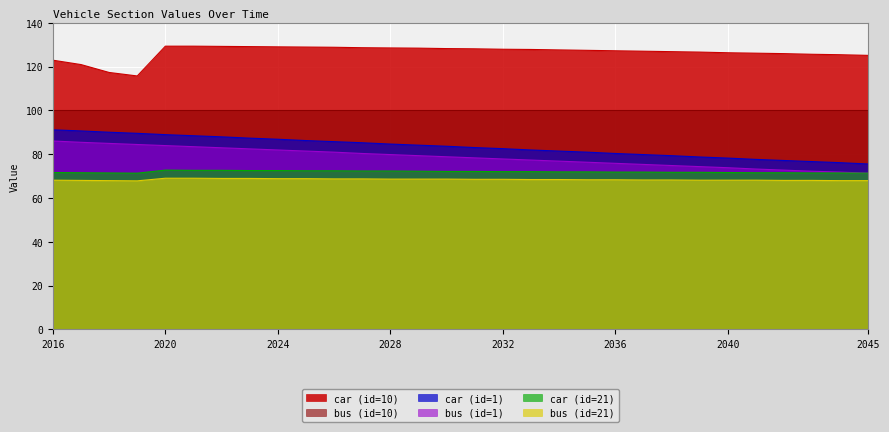

The bus (id=21) series shows 15.7 at 2036. True or false?

False